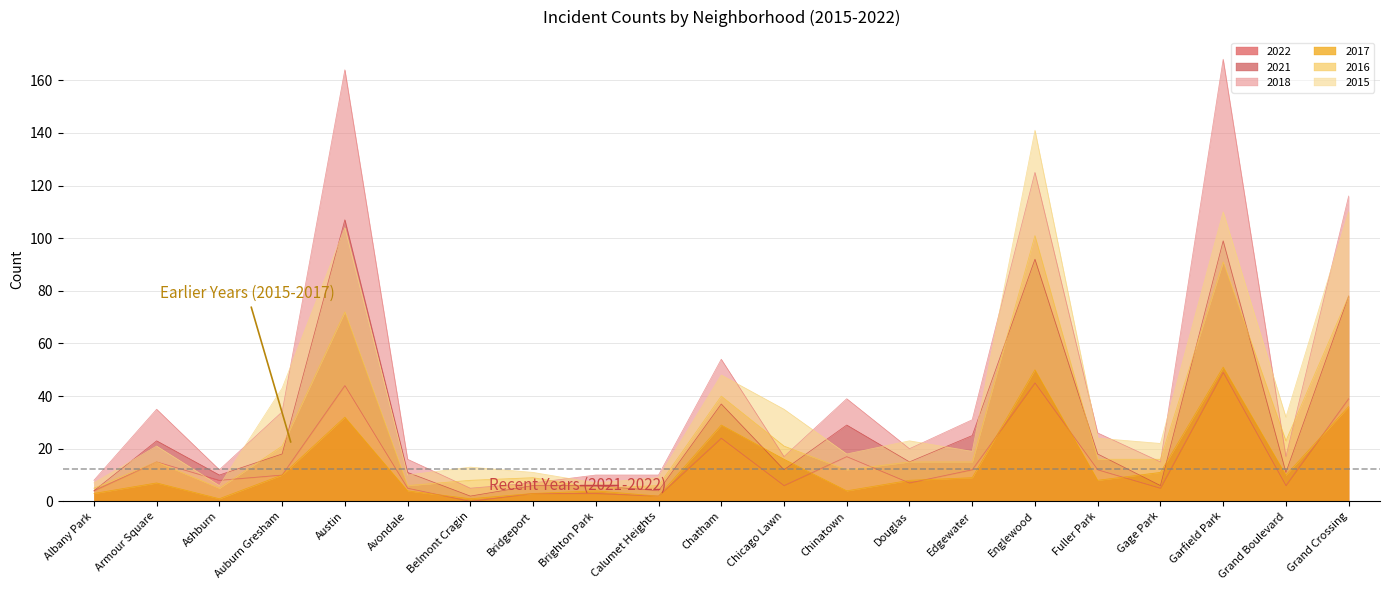

True or false: 2016 and 2017 cross at least once.

False